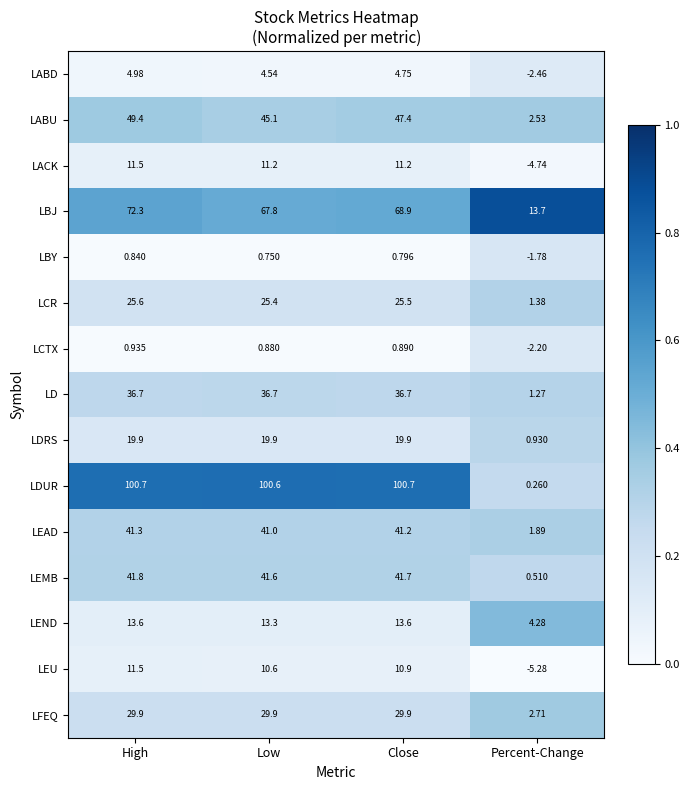

What is the total value across all series at Low?

449.3